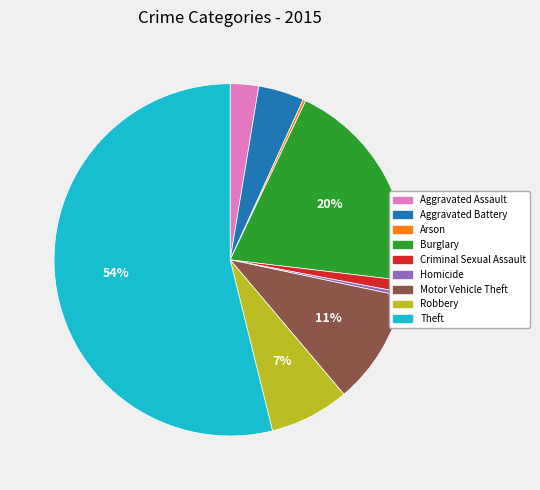

Which category has the biggest portion of the pie?

Theft